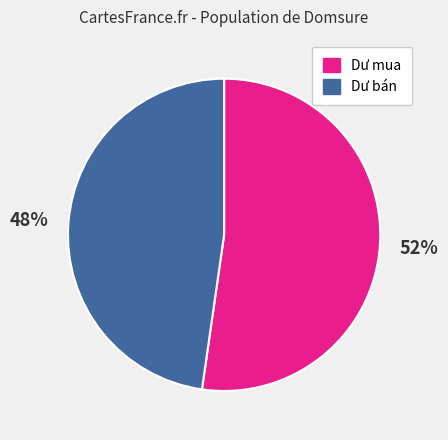

Is the sum of Dư mua and Dư bán greater than half?

Yes